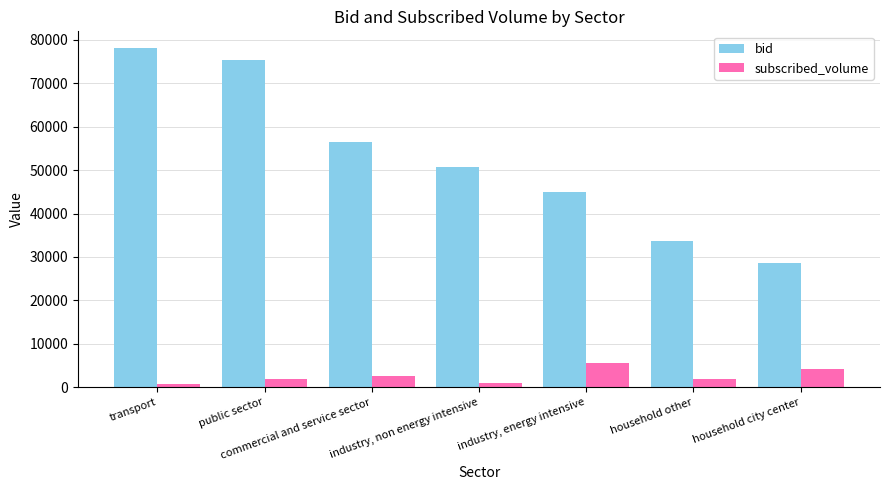

How many groups of bars are there?

7